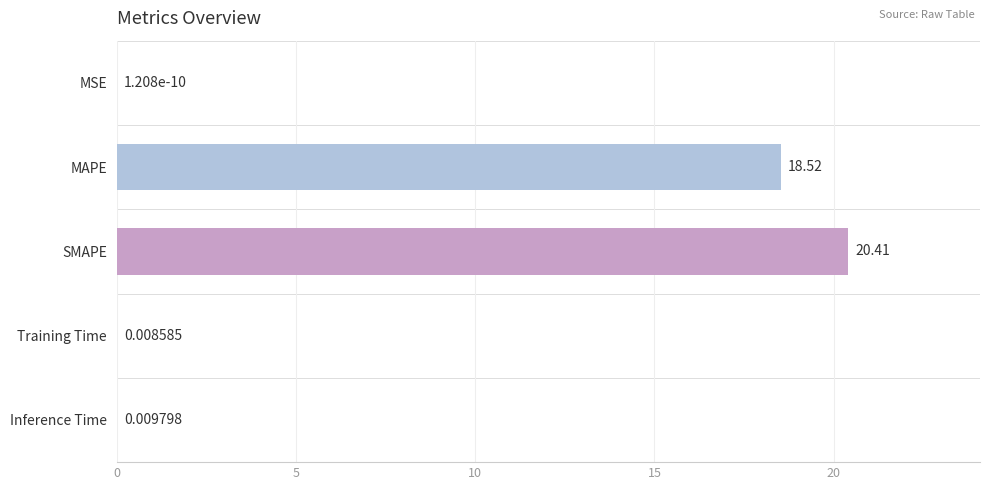

At which category does the chart reach its peak across all series?

SMAPE